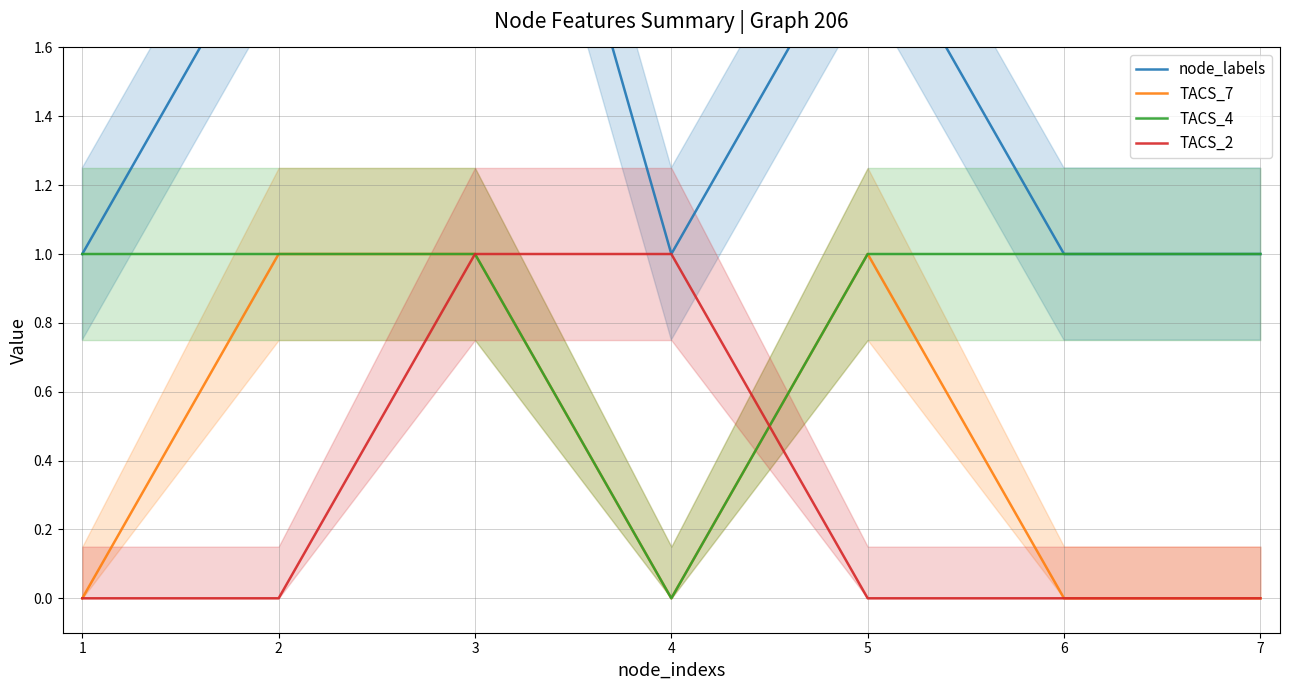

Which series has the widest spread of values?

node_labels